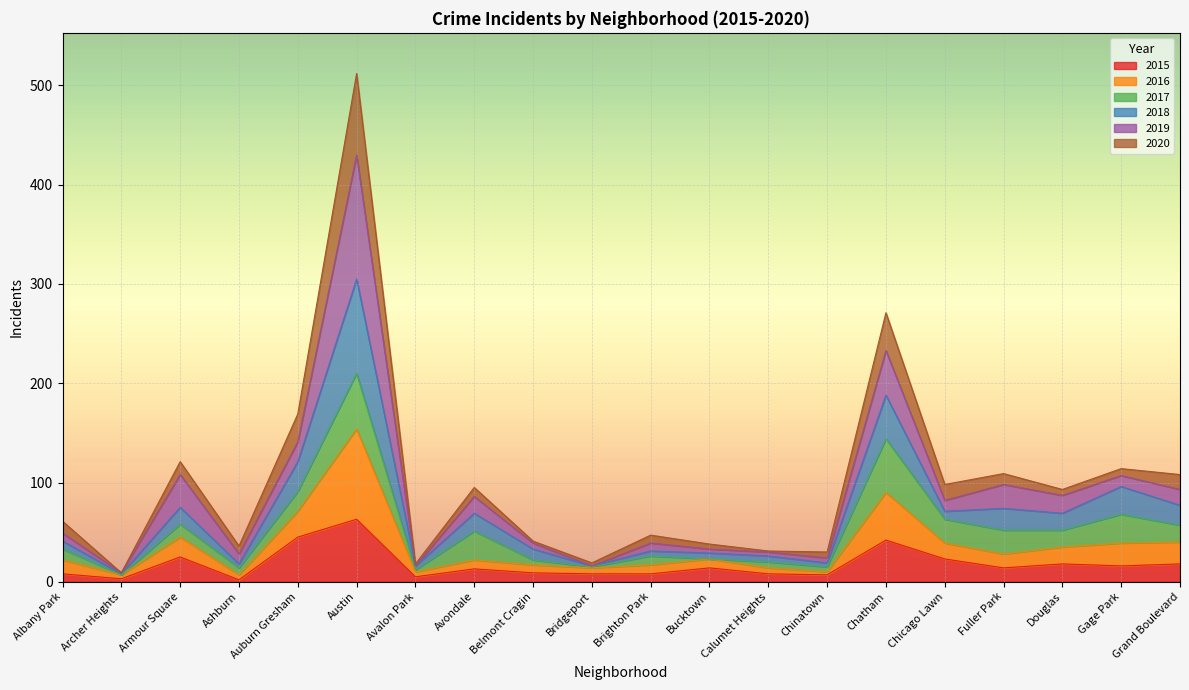

At which category is the sum across all series the highest?

Austin